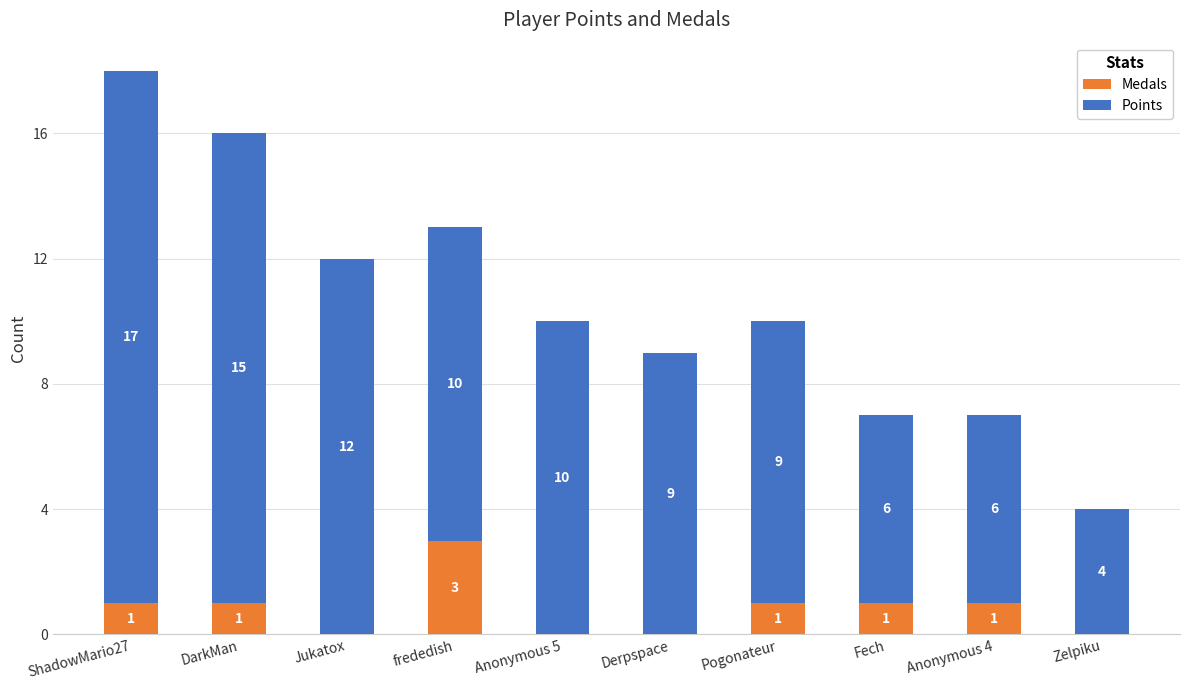

Read the Medals value at ShadowMario27.

1